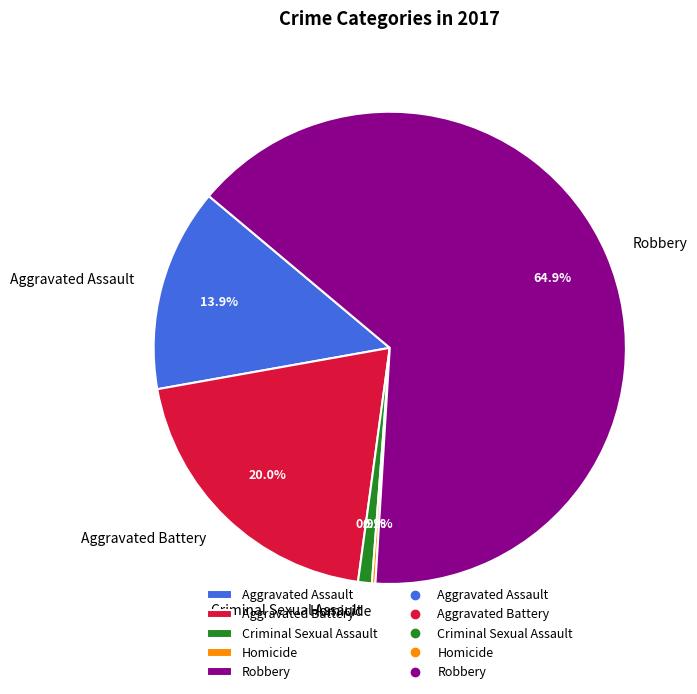

Does Criminal Sexual Assault account for over 50% of the chart?

No